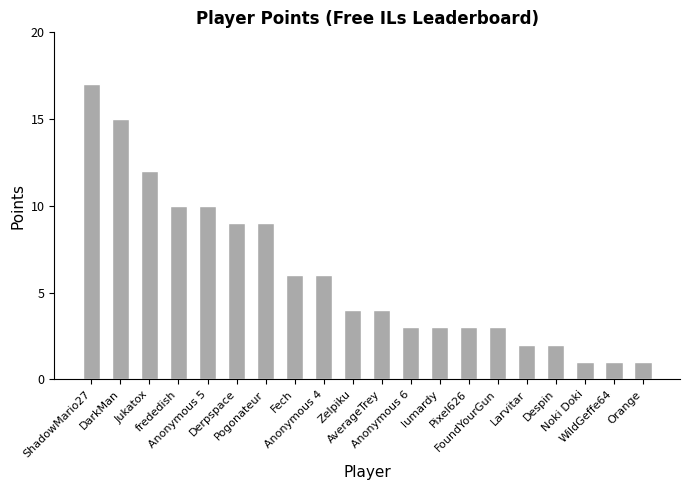

What is the difference between the maximum and second lowest values?

16